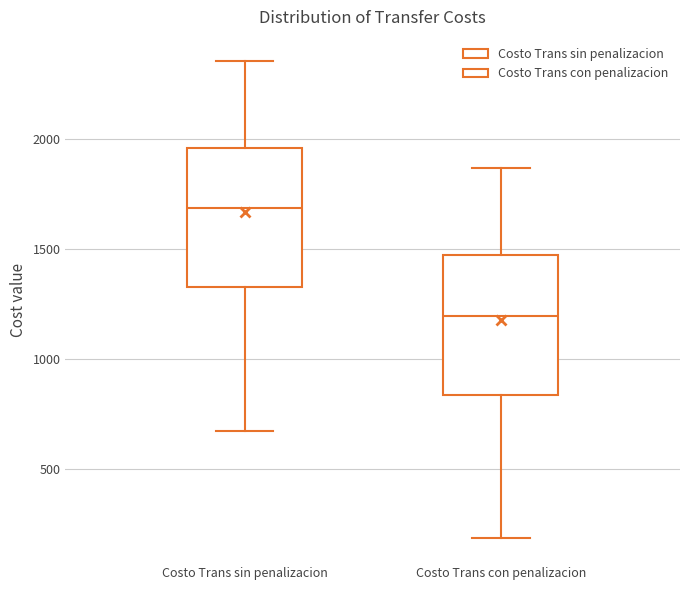

Reading left to right, read every box against the y-axis: the position of its median line, the range the box covers, and the ends of its whiskers. The values are not printed on the chart, so give them approximately, as read against the axis.

Costo Trans sin penalizacion: median 1700, box 1350 to 1950, whiskers 700 to 2350
Costo Trans con penalizacion: median 1200, box 850 to 1450, whiskers 200 to 1850